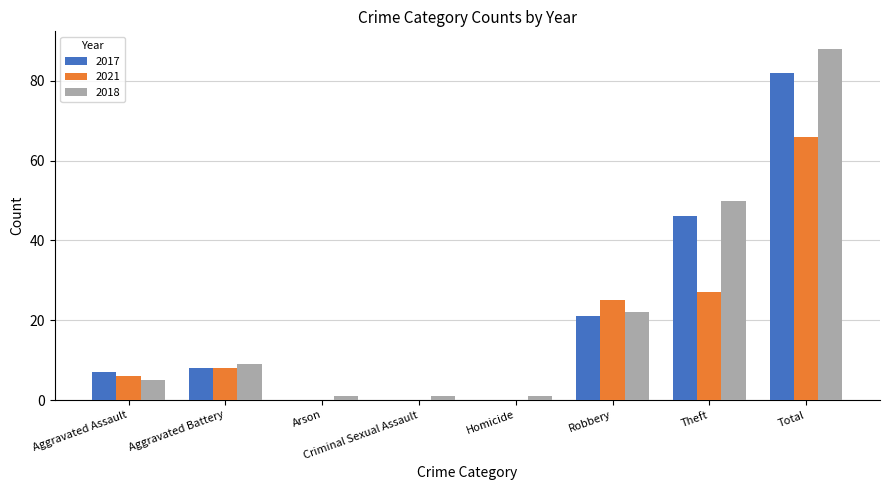

What is the total value across all series at Robbery?

68